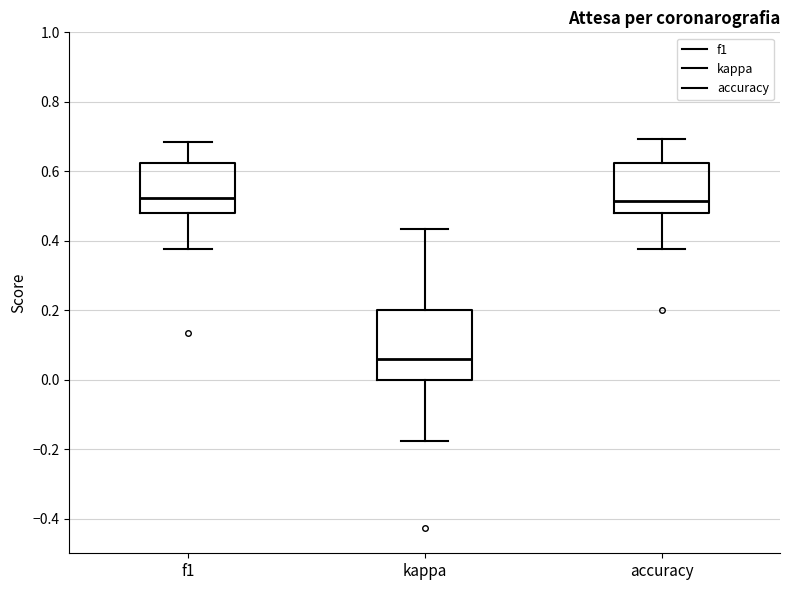

Which box is the tallest, from its lower edge to its upper edge?

kappa